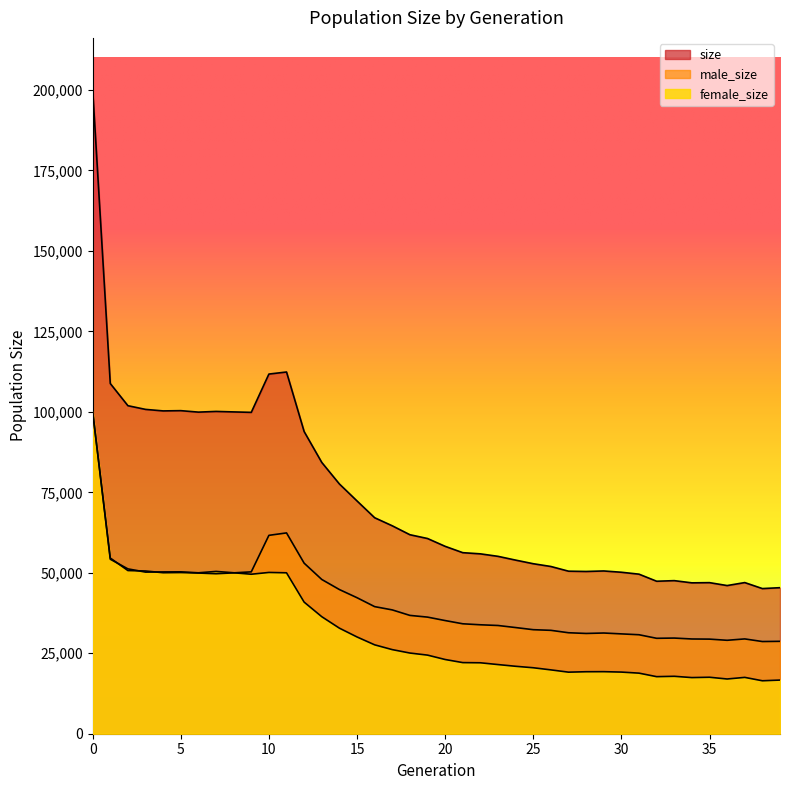

What value does the size series have at 17, to the nearest 50?

64600